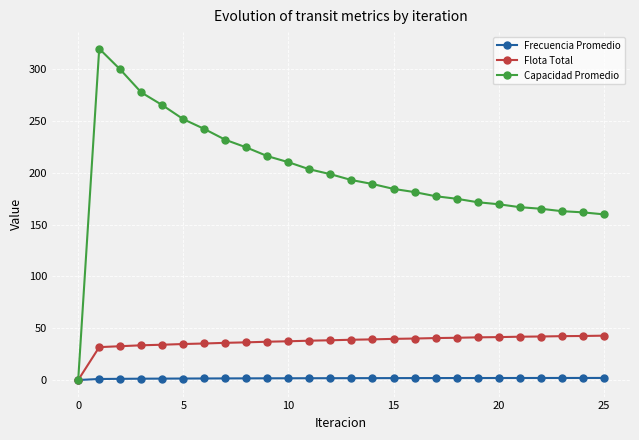

Which series has the largest total across all categories?

Capacidad Promedio